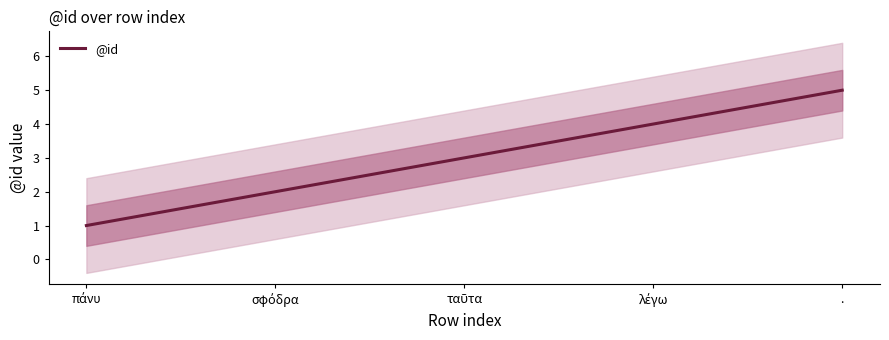

What is the value of the 5th point from the left?

5